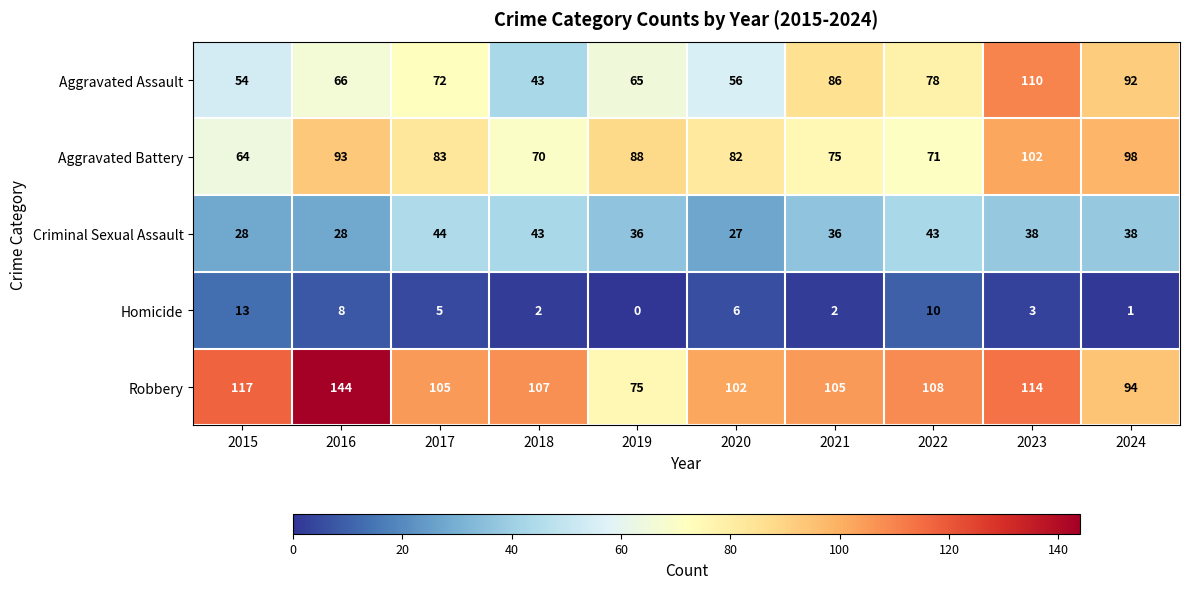

What is the lowest value of the Aggravated Battery series?

64